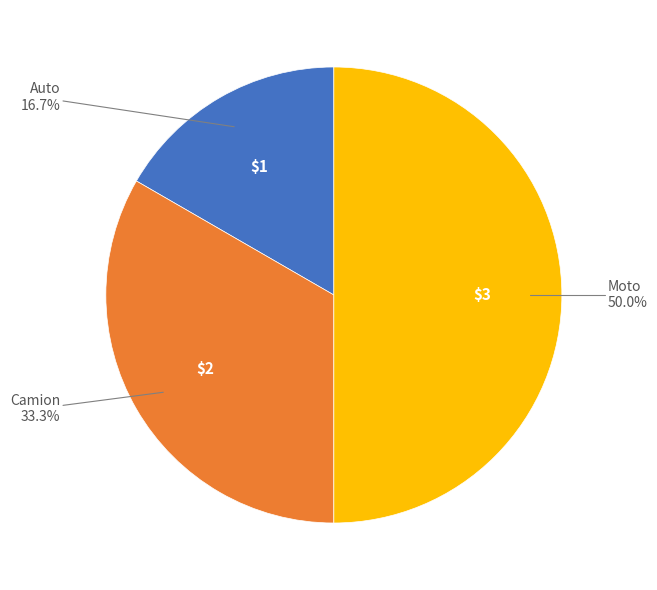

How many slices are in this pie chart?

3